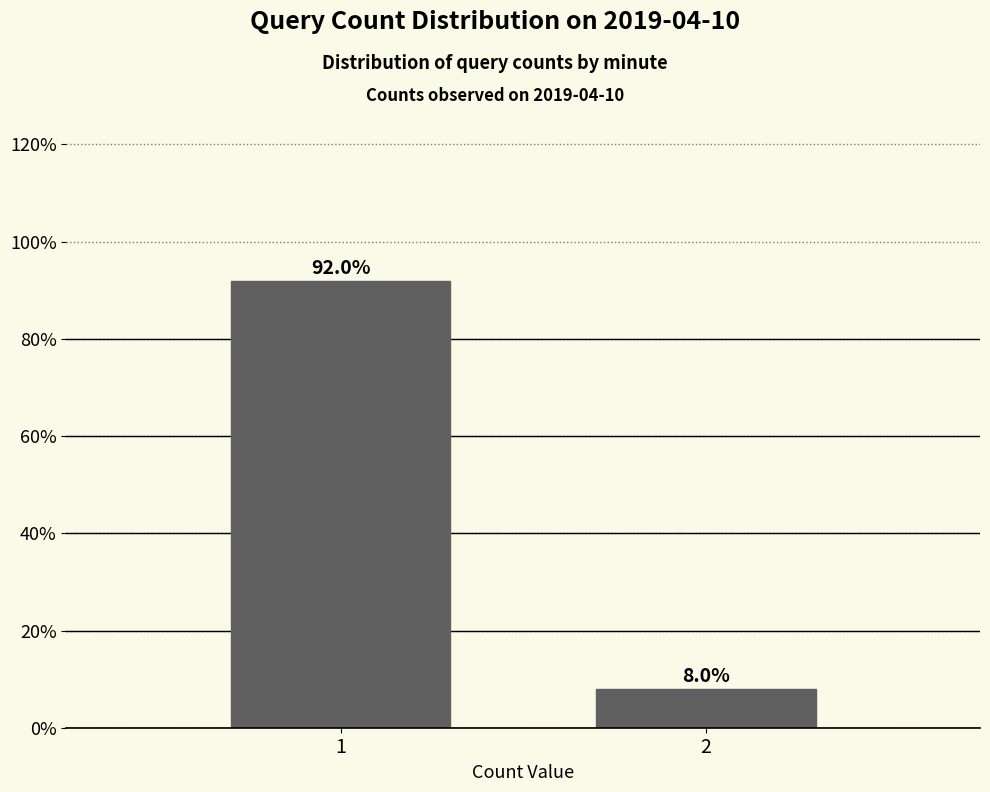

Reading left to right, what are all the values shown in this chart?

92	8